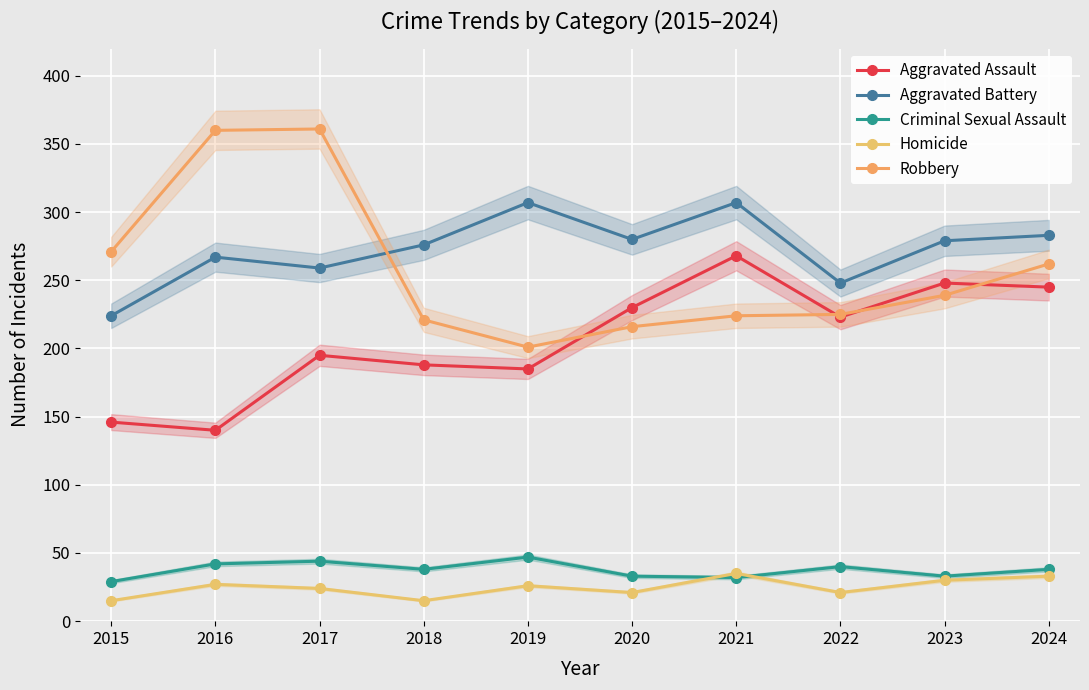

True or false: Aggravated Assault and Criminal Sexual Assault cross at least once.

False